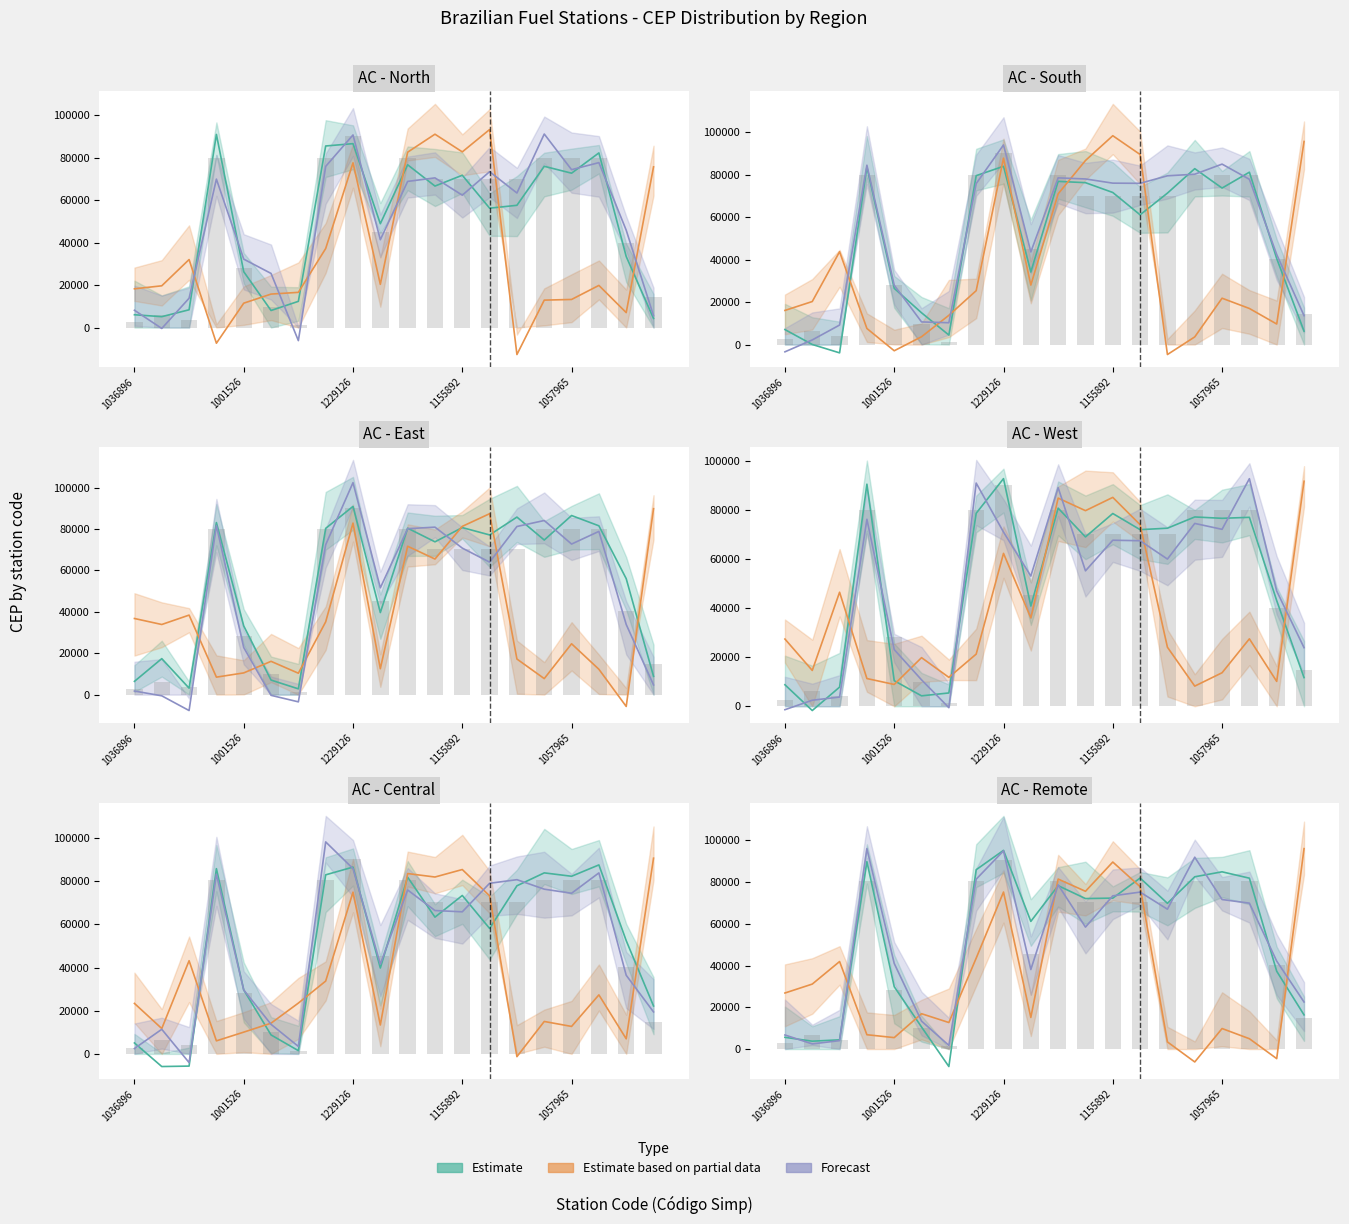

Is the value of Estimate at 1036896 greater than the value of Forecast at 14?

No